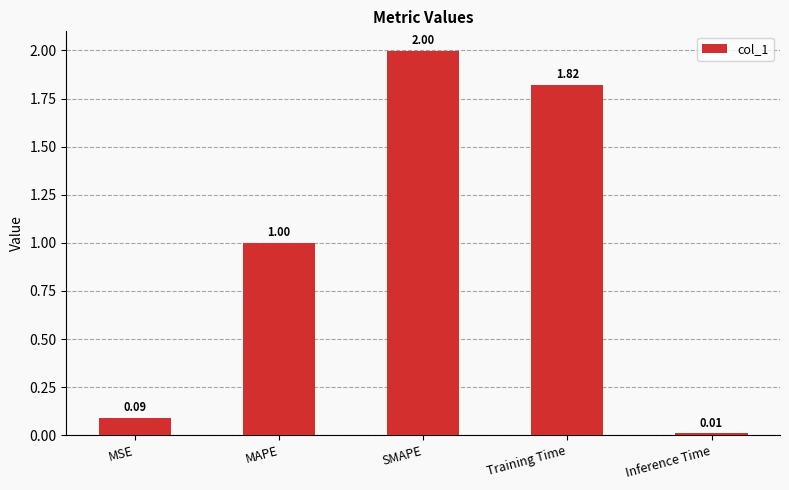

At which category does the chart reach its peak across all series?

SMAPE